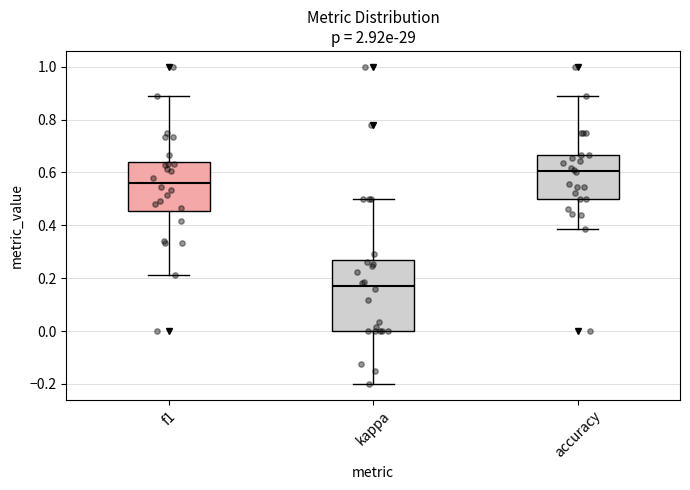

Which box is the tallest, from its lower edge to its upper edge?

kappa